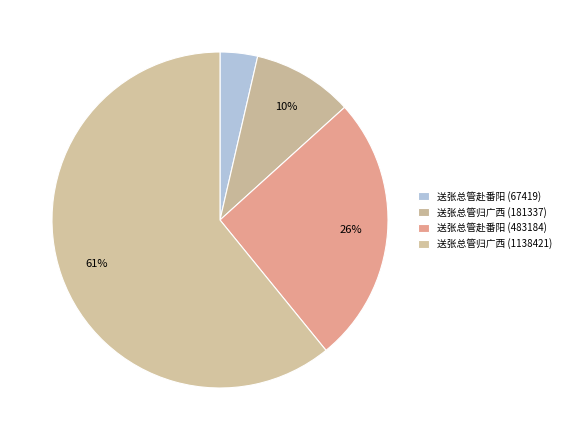

Combined, do 送张总管赴番阳 (67419) and 送张总管归广西 (1138421) account for over 50%?

Yes